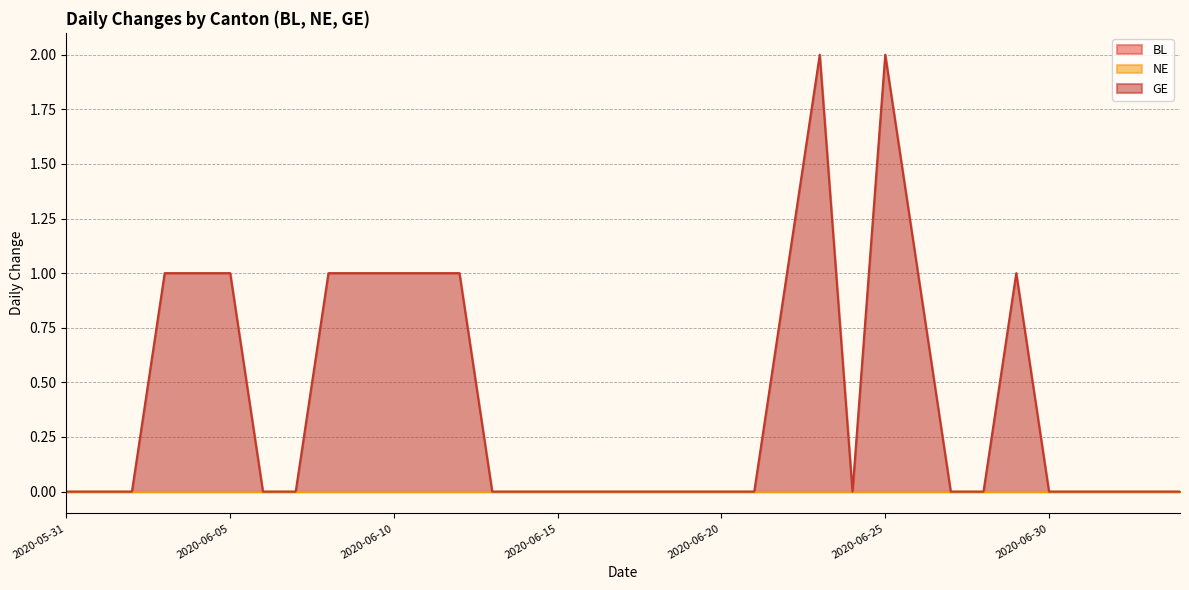

List the series in order of their peak value, lowest first.

BL, NE, GE